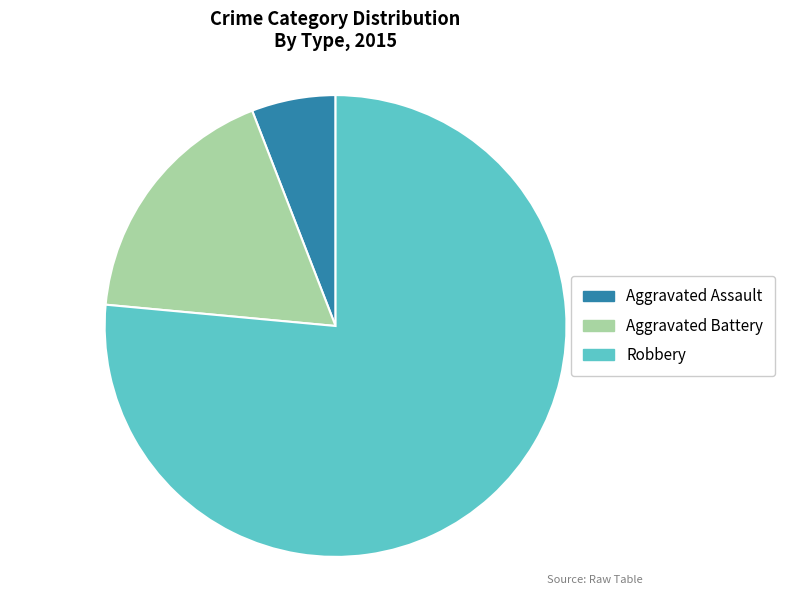

Is Aggravated Assault the majority of the pie?

No